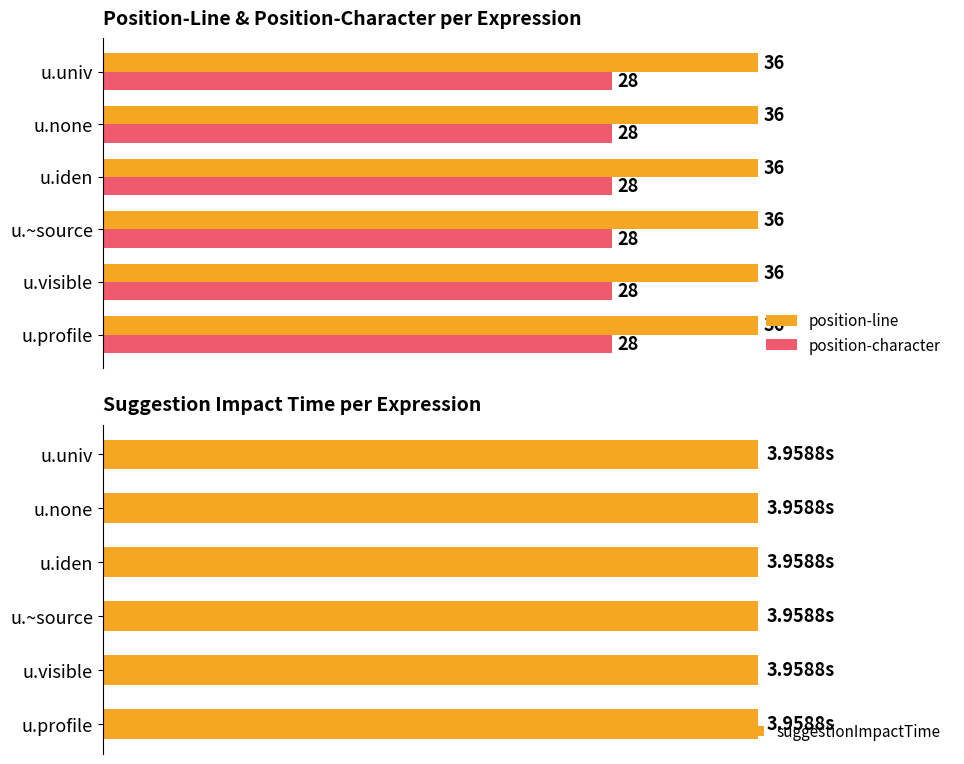

Which series has the widest spread of values?

position-line